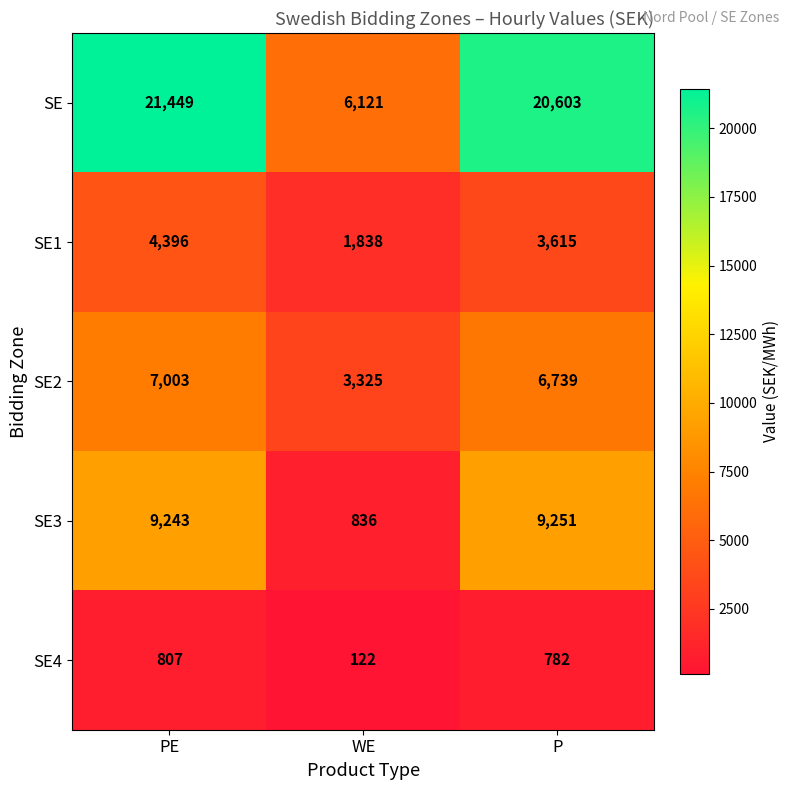

How many categories are shown in the chart?

3